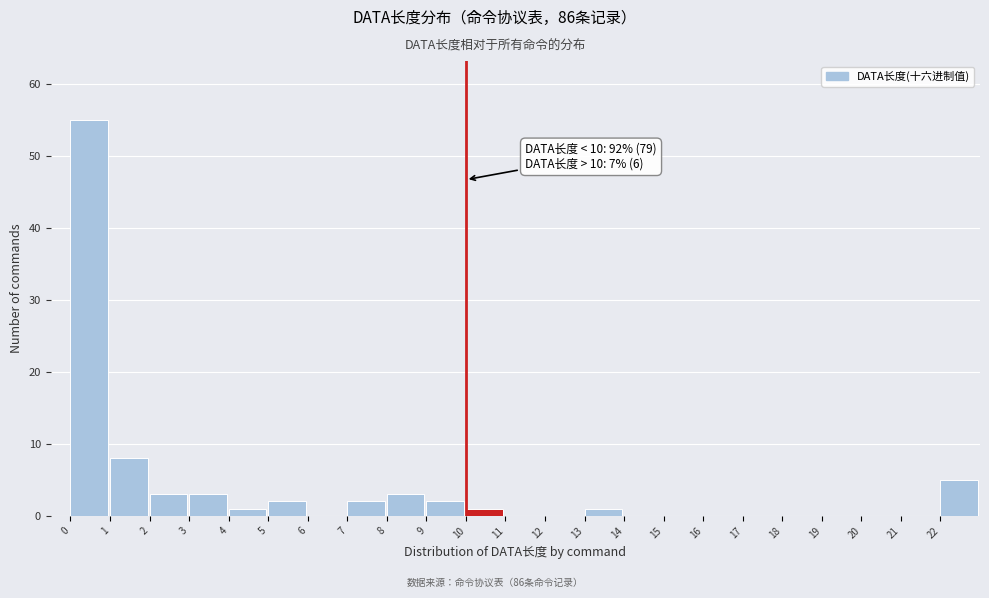

Which range on the x-axis has the tallest bar?

0 to 1